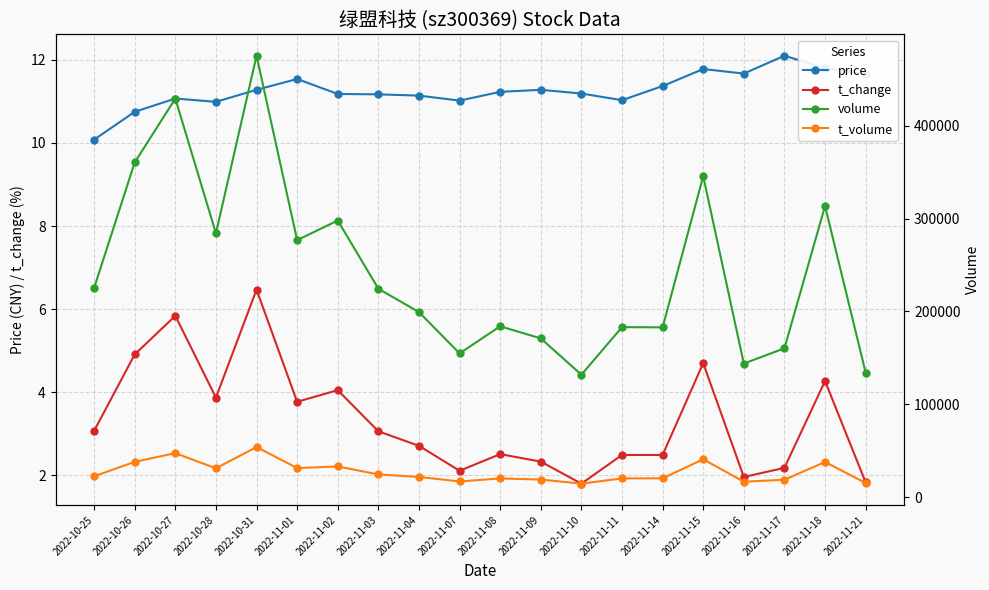

Reading right to left, list all the values displayed in this chart.

price: 2022-11-21=11.7	2022-11-18=11.8	2022-11-17=12.1	2022-11-16=11.7	2022-11-15=11.8	2022-11-14=11.4	2022-11-11=11.0	2022-11-10=11.2	2022-11-09=11.3	2022-11-08=11.2	2022-11-07=11.0	2022-11-04=11.1	2022-11-03=11.2	2022-11-02=11.2	2022-11-01=11.5	2022-10-31=11.3	2022-10-28=11.0	2022-10-27=11.1	2022-10-26=10.8	2022-10-25=10.1
t_change: 2022-11-21=1.8	2022-11-18=4.3	2022-11-17=2.2	2022-11-16=2.0	2022-11-15=4.7	2022-11-14=2.5	2022-11-11=2.5	2022-11-10=1.8	2022-11-09=2.3	2022-11-08=2.5	2022-11-07=2.1	2022-11-04=2.7	2022-11-03=3.1	2022-11-02=4.0	2022-11-01=3.8	2022-10-31=6.5	2022-10-28=3.9	2022-10-27=5.8	2022-10-26=4.9	2022-10-25=3.1
volume: 2022-11-21=134298.0	2022-11-18=313437.0	2022-11-17=160429.0	2022-11-16=143988.0	2022-11-15=345531.0	2022-11-14=182947.0	2022-11-11=183172.0	2022-11-10=132004.0	2022-11-09=171081.0	2022-11-08=184076.0	2022-11-07=154947.0	2022-11-04=199356.0	2022-11-03=224490.0	2022-11-02=297852.0	2022-11-01=276715.0	2022-10-31=475063.0	2022-10-28=284060.0	2022-10-27=429000.0	2022-10-26=360358.0	2022-10-25=225323.0
t_volume: 2022-11-21=15582.0	2022-11-18=38154.0	2022-11-17=19040.0	2022-11-16=16917.0	2022-11-15=41081.0	2022-11-14=20592.0	2022-11-11=20510.0	2022-11-10=14877.0	2022-11-09=19275.0	2022-11-08=20452.0	2022-11-07=17227.0	2022-11-04=22068.0	2022-11-03=24771.0	2022-11-02=33354.0	2022-11-01=31635.0	2022-10-31=54243.0	2022-10-28=31326.0	2022-10-27=47666.0	2022-10-26=38306.0	2022-10-25=22747.0